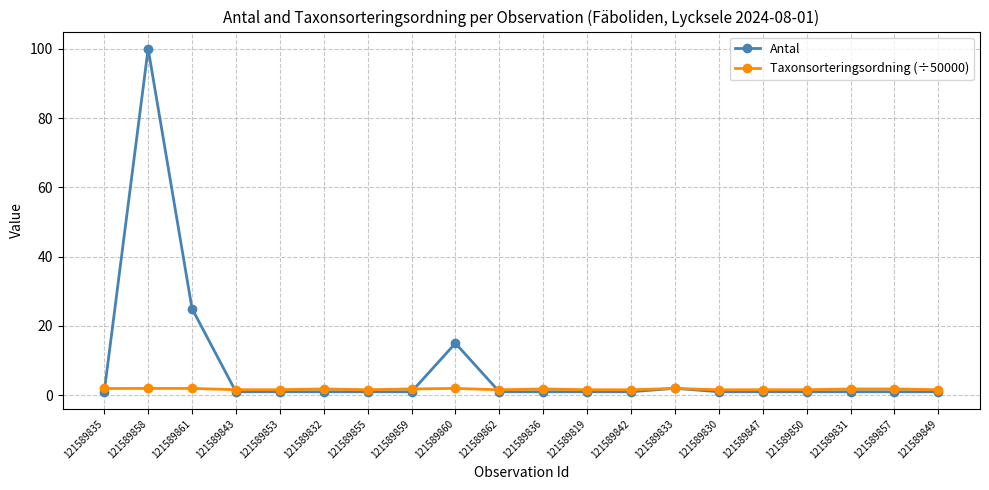

Which label corresponds to the largest value in the chart?

121589858